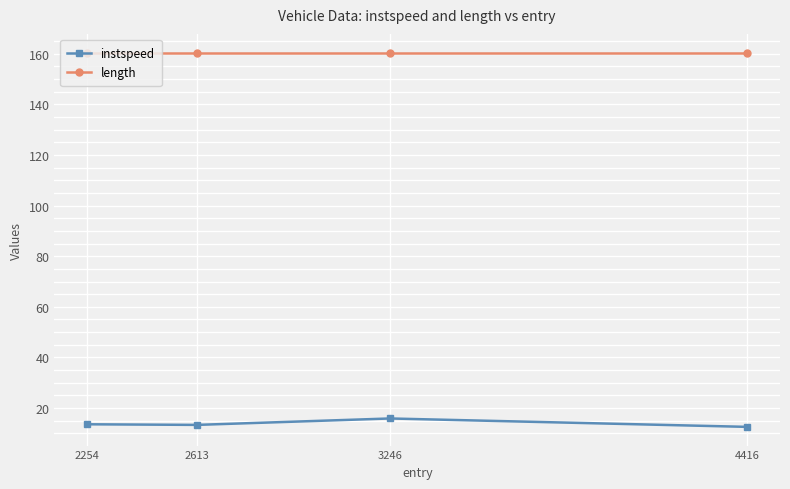

Which series has the largest total across all categories?

length